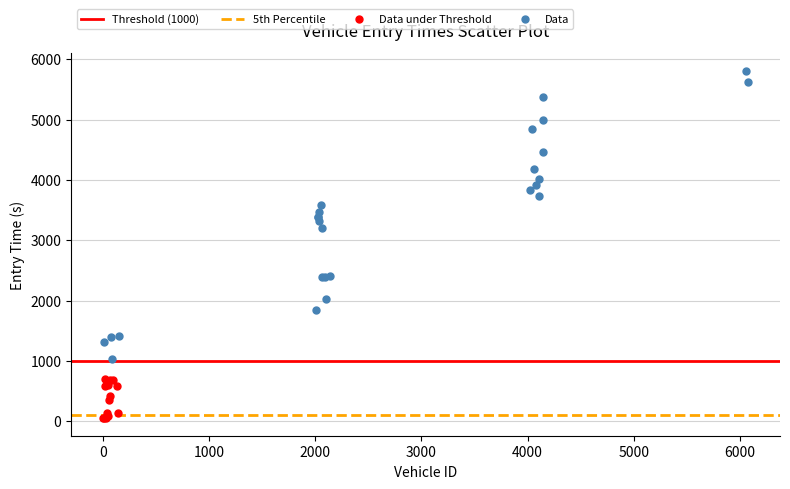

Which series reaches the minimum Y coordinate?

Data under Threshold